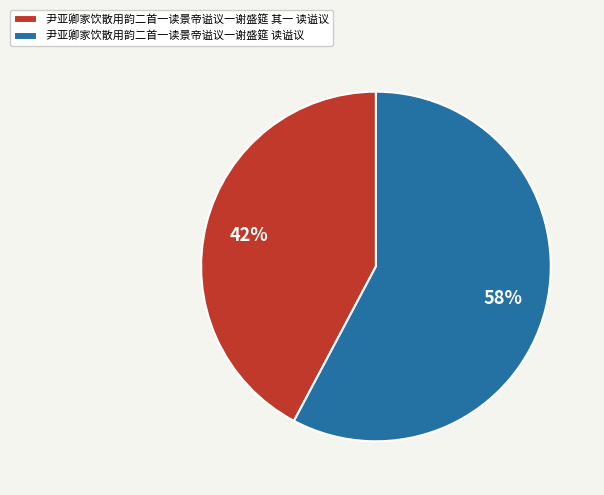

What is the smallest slice in the pie chart?

尹亚卿家饮散用韵二首一读景帝谥议一谢盛筵 其一 读谥议